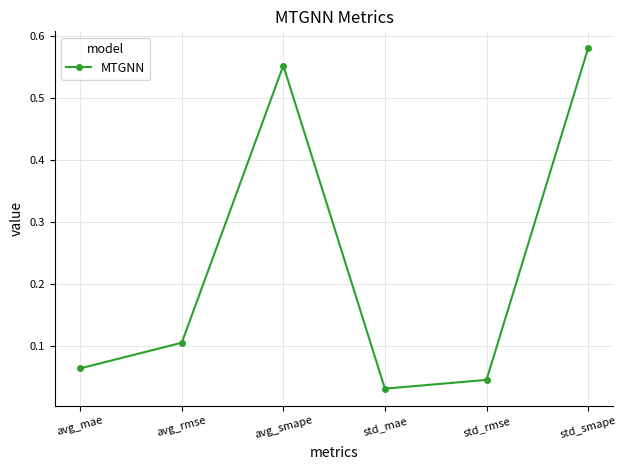

What is the difference between the second highest and second lowest values?

0.5